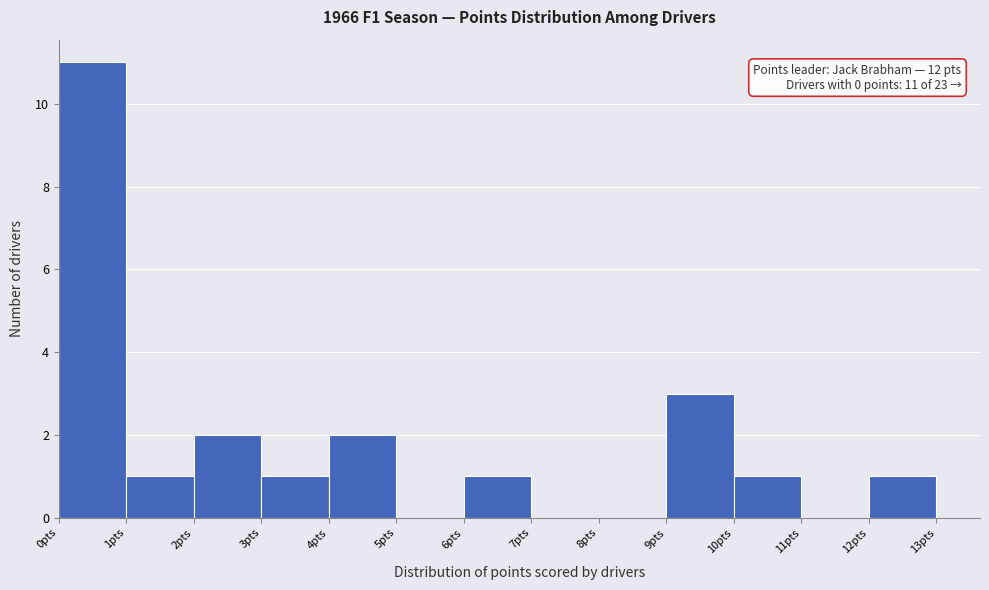

Over which range of the x-axis is the bar tallest?

0 to 1